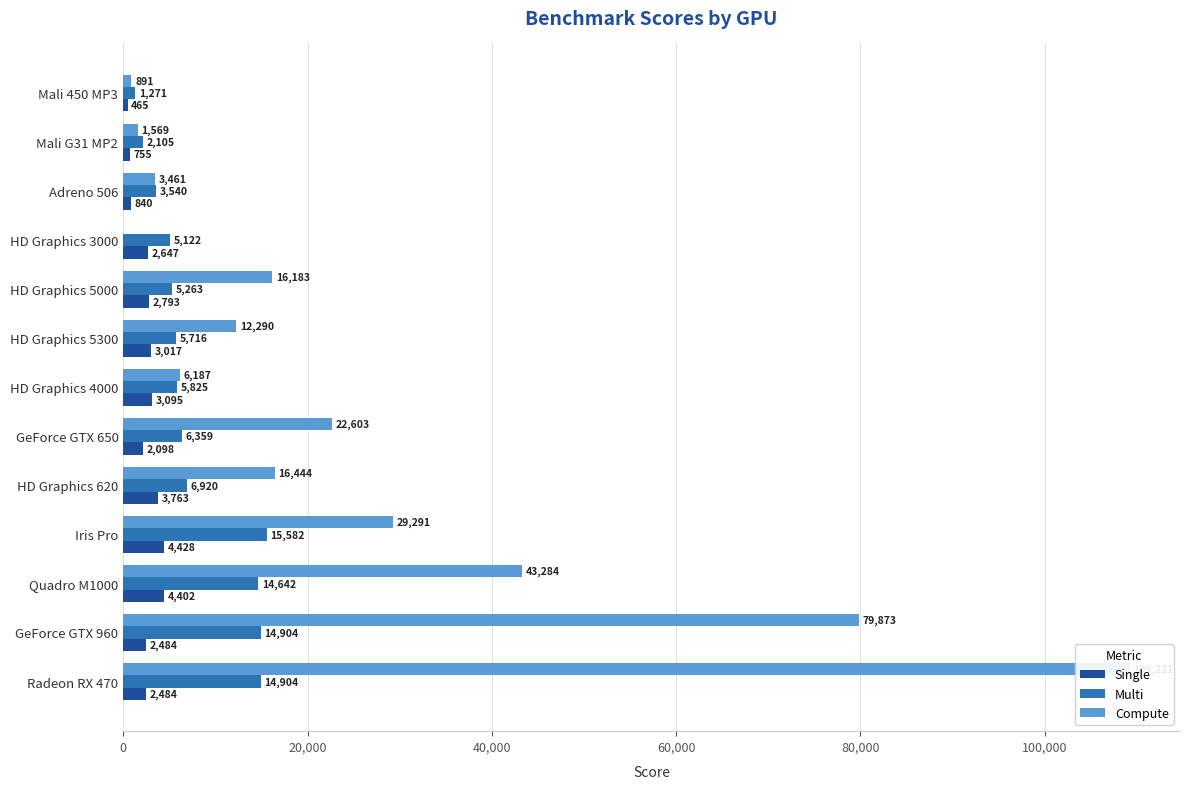

What is the spread (max minus min) of values at Mali G31 MP2?

1350